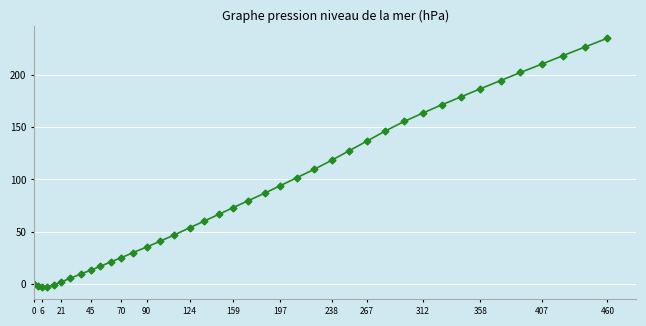

What is the greatest value displayed?

235.1